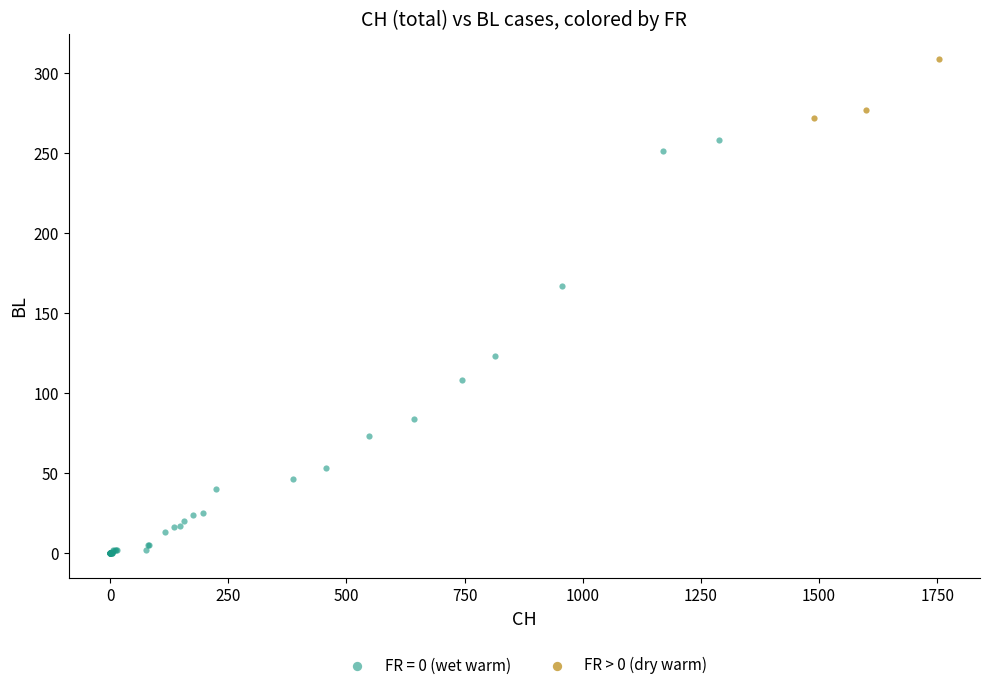

Which series reaches the maximum Y coordinate?

FR > 0 (dry warm)